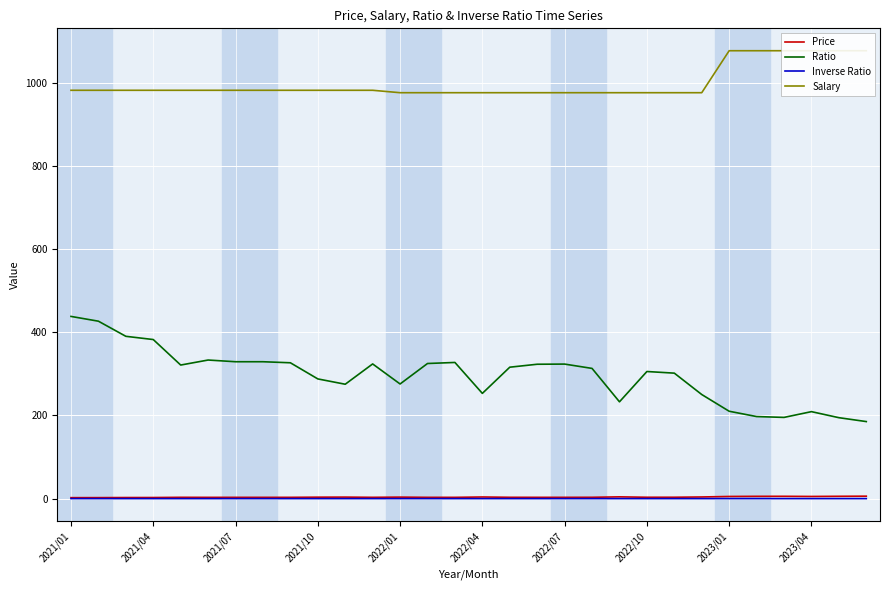

Which label corresponds to the smallest value in the chart?

2021/01